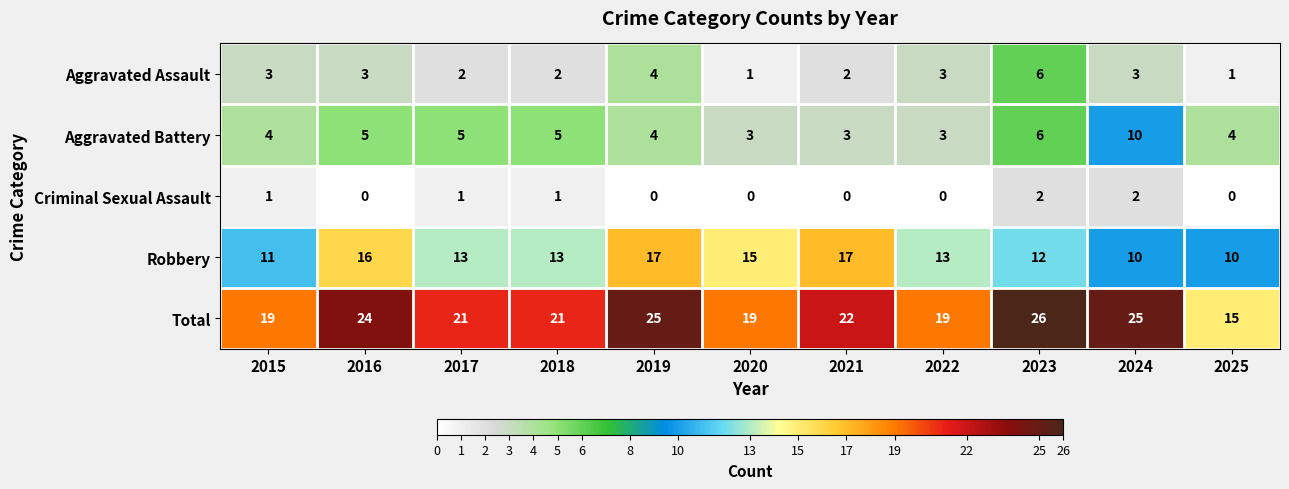

At which category is the sum across all series the highest?

2023